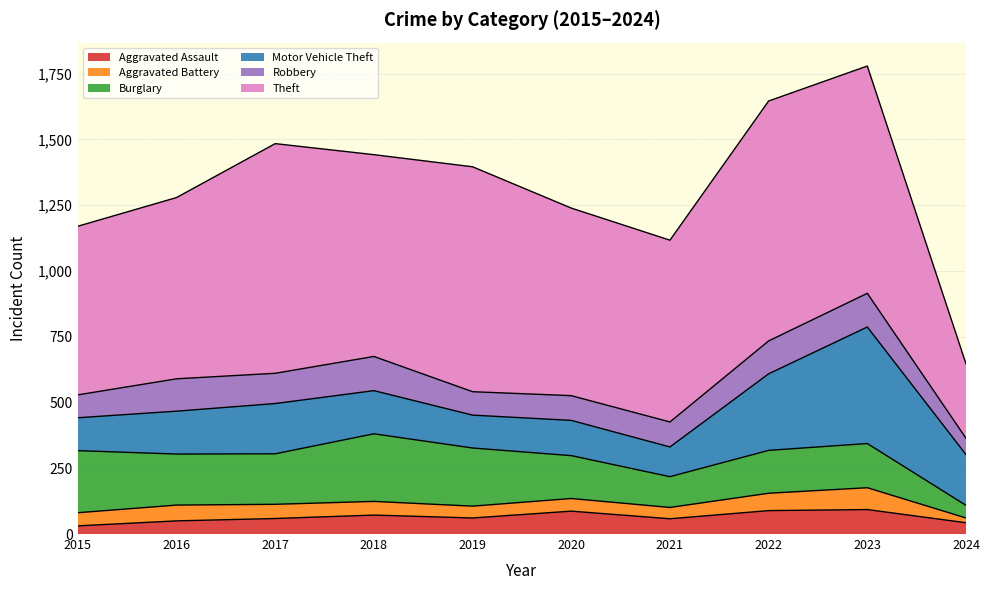

Is the value of Robbery at 2019 greater than the value of Motor Vehicle Theft at 2016?

No